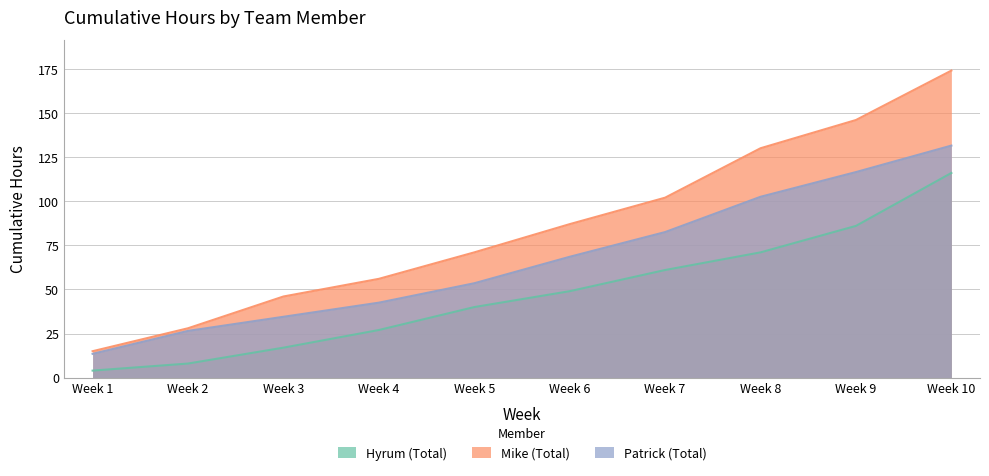

True or false: Patrick (Total) and Hyrum (Total) cross at least once.

False